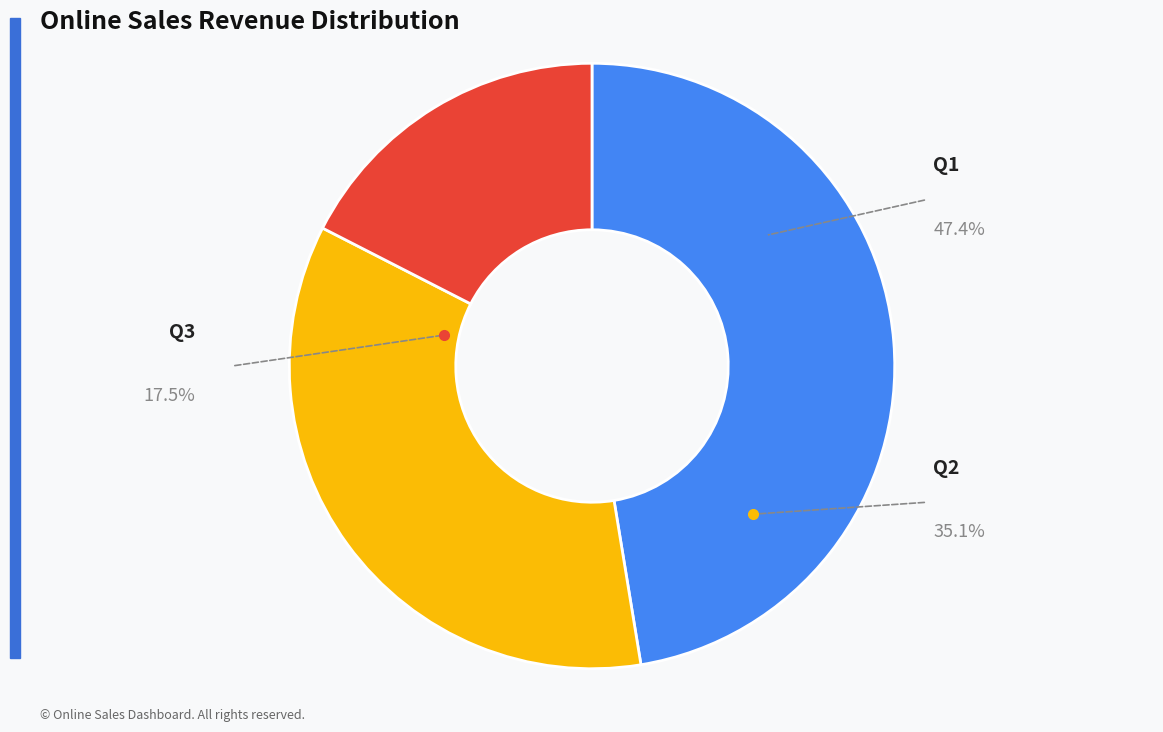

To the nearest percent, what portion does Q1 represent?

47%